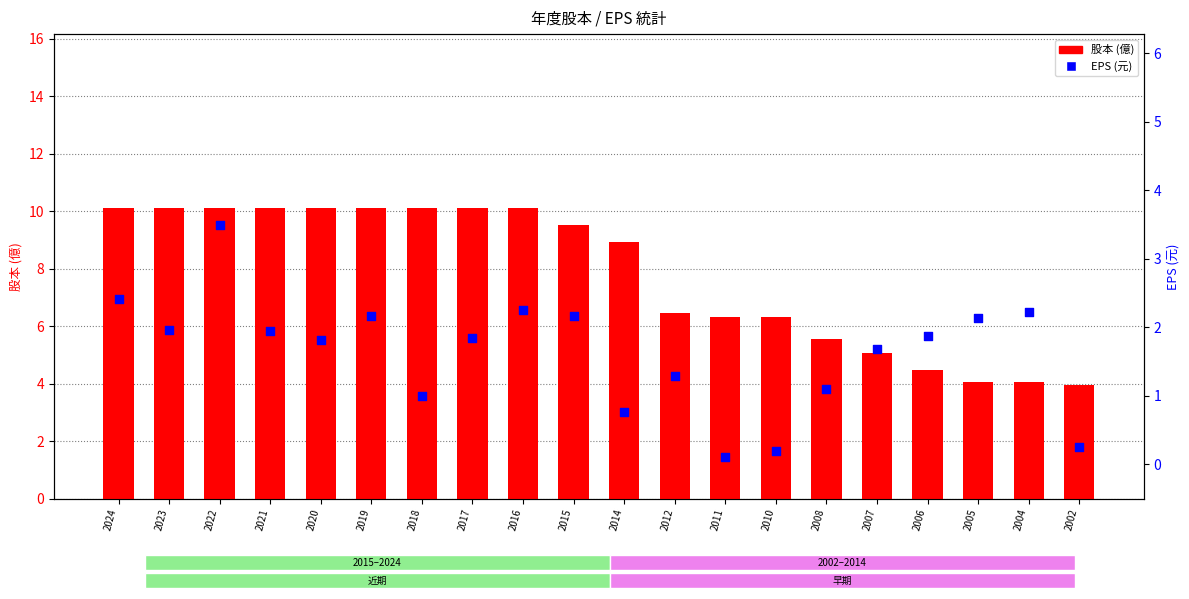

What are all the series names shown in the legend?

股本, EPS